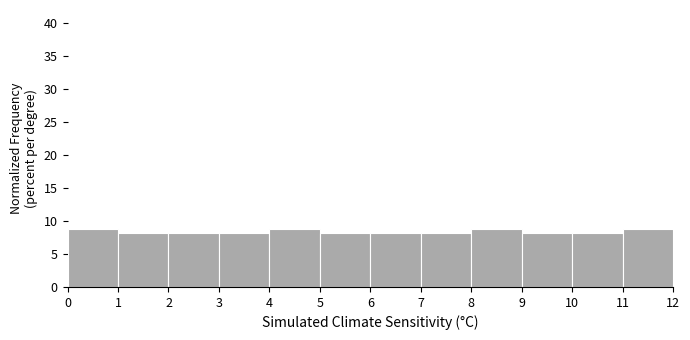

Reading left to right, transcribe this chart: for each bar, give the range it covers on the x-axis and its height. The values are not printed on the chart, so give them approximately, as read against the axis.

0 to 1: 9
1 to 2: 8
2 to 3: 8
3 to 4: 8
4 to 5: 9
5 to 6: 8
6 to 7: 8
7 to 8: 8
8 to 9: 9
9 to 10: 8
10 to 11: 8
11 to 12: 9